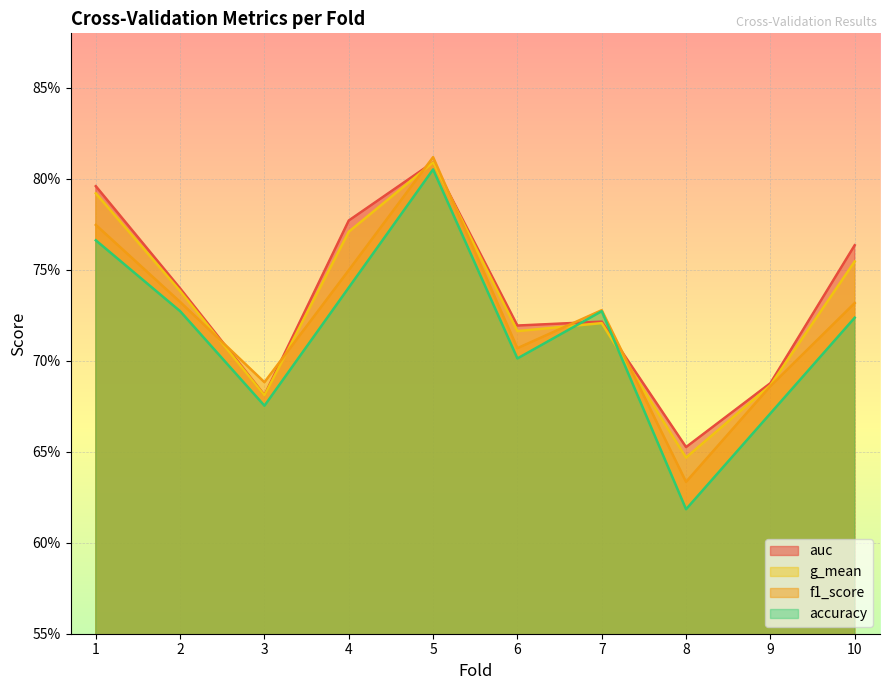

What is the highest value of the auc series?

0.8